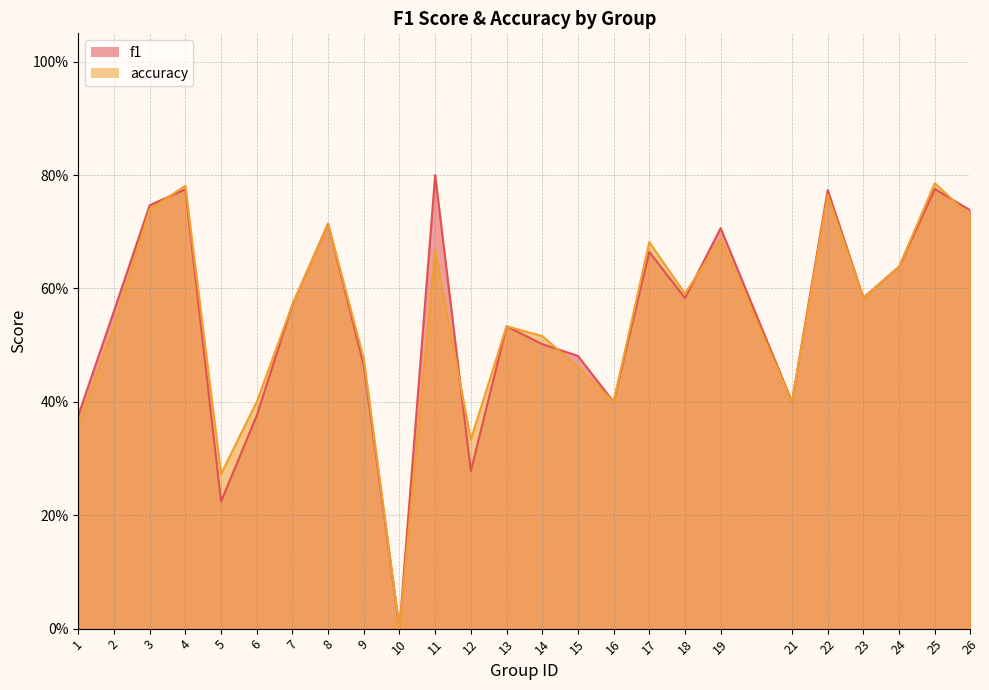

How many interior local peaks does the f1 series have?

8